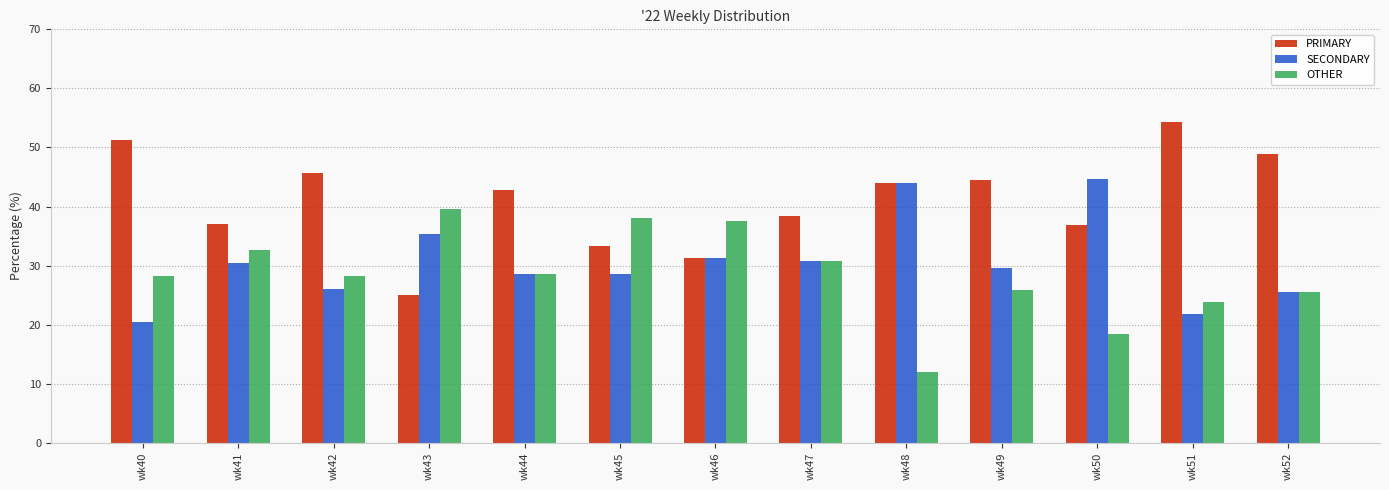

At wk43, list the series in order from largest to smallest.

OTHER, SECONDARY, PRIMARY